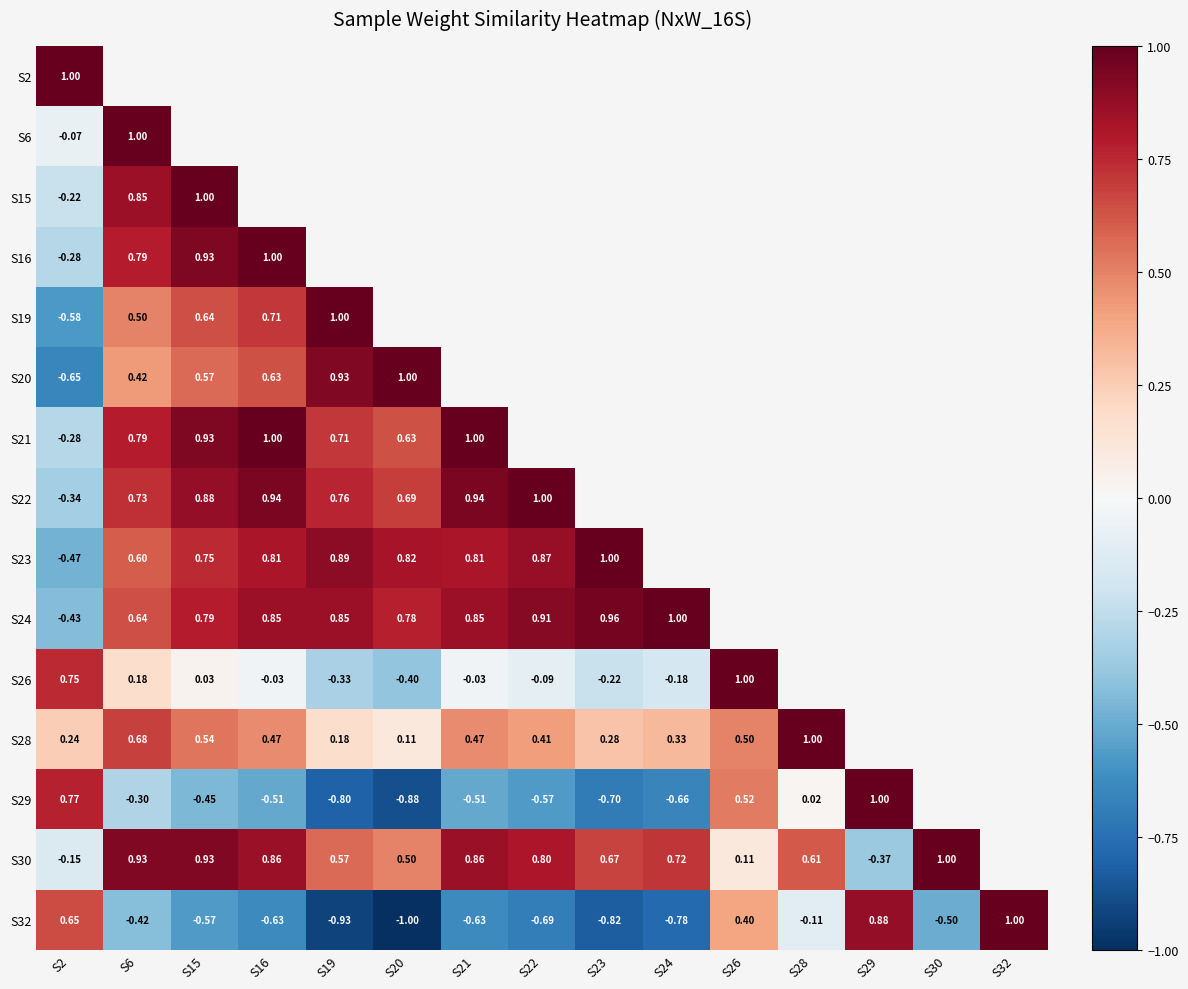

How many distinct data groups are displayed?

15